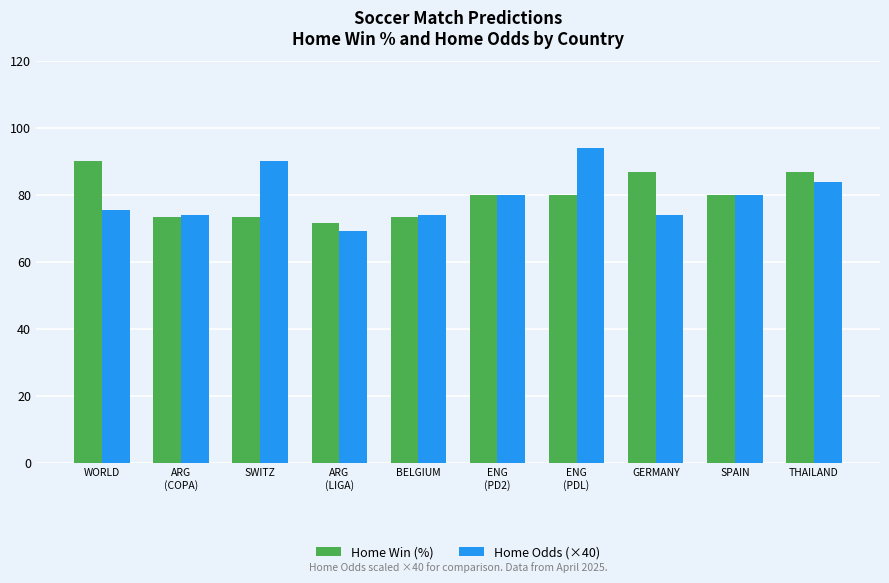

What is the difference between the highest and lowest values at THAILAND?

2.7